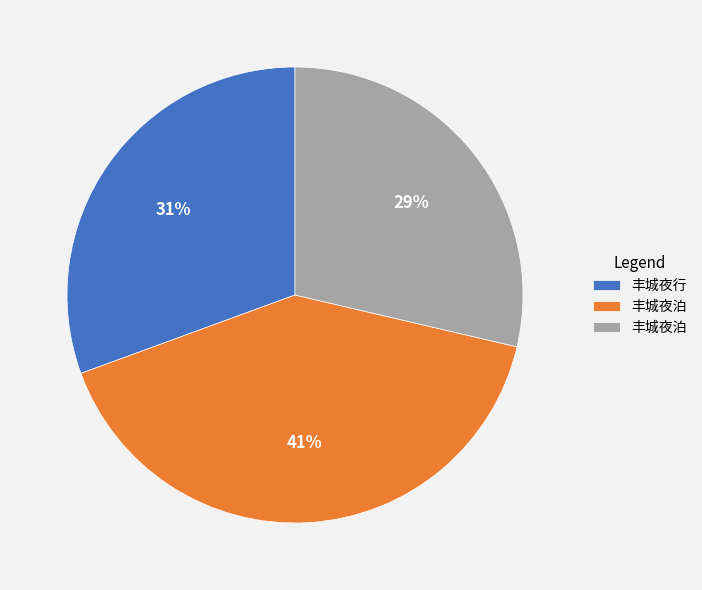

Count the number of slices in the pie.

3